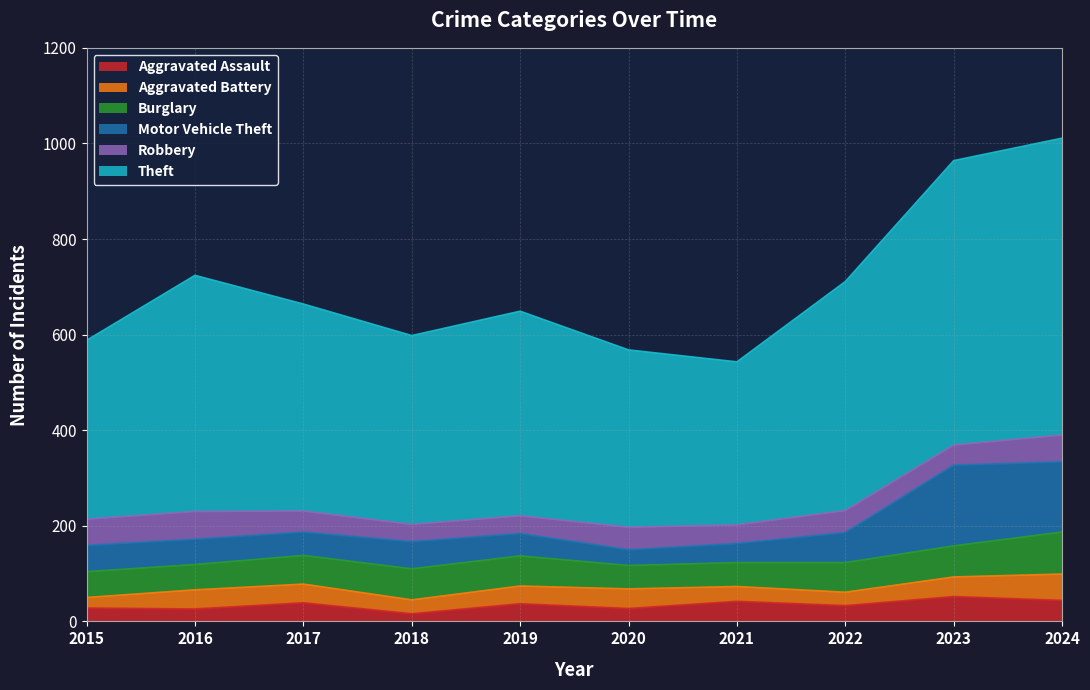

What is the spread (max minus min) of values at 2021?

310